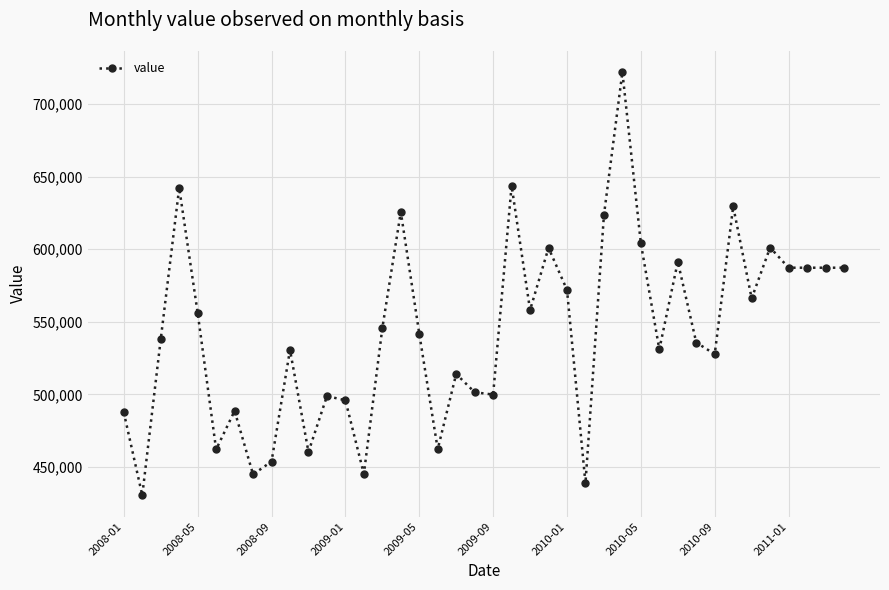

What is the sum of all values?

21721303